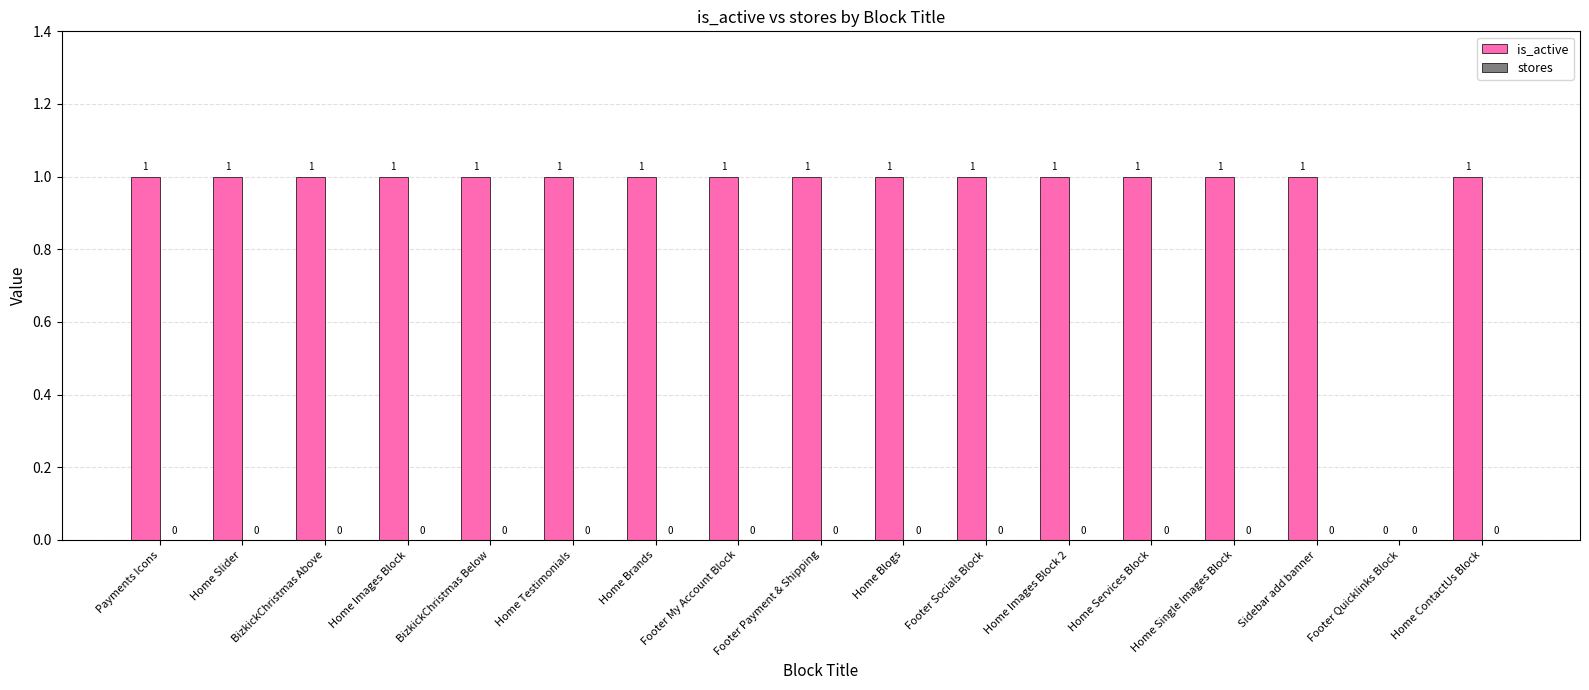

The chart shows a value of 1 at Home Testimonials. True or false?

True